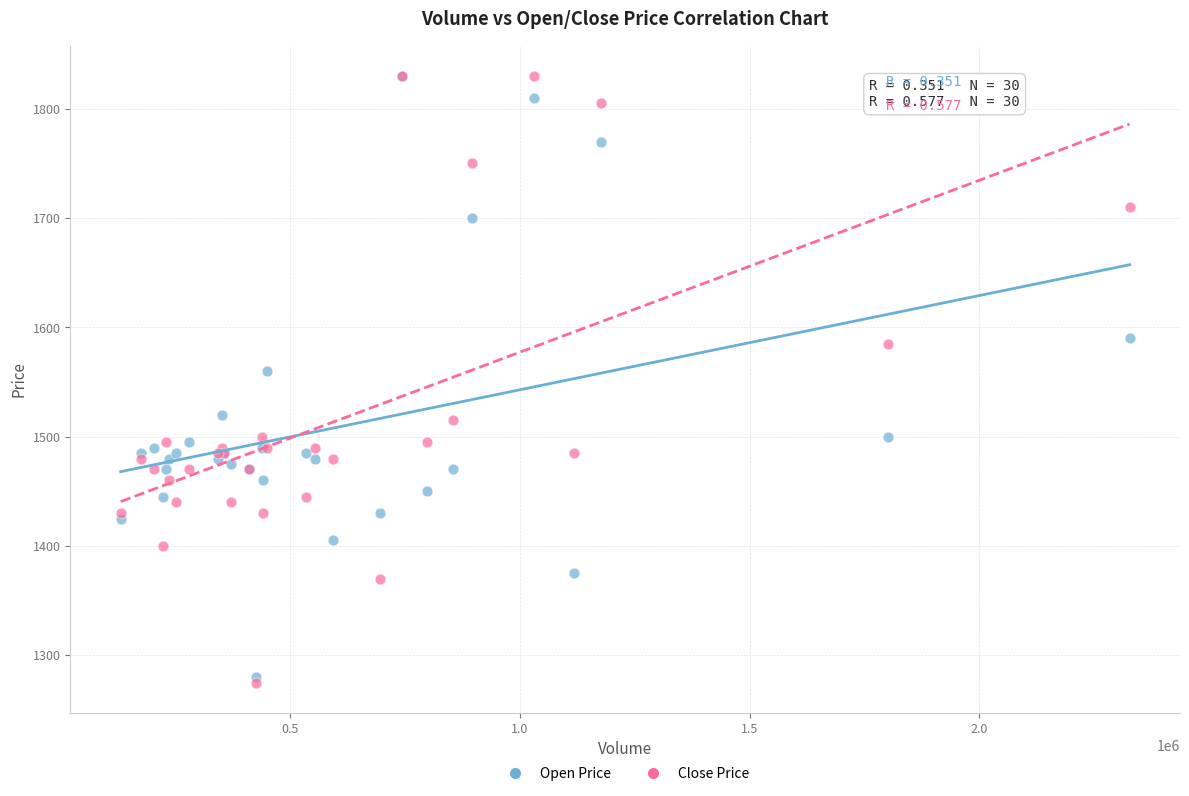

Which series has the largest Y range (max minus min)?

Close Price